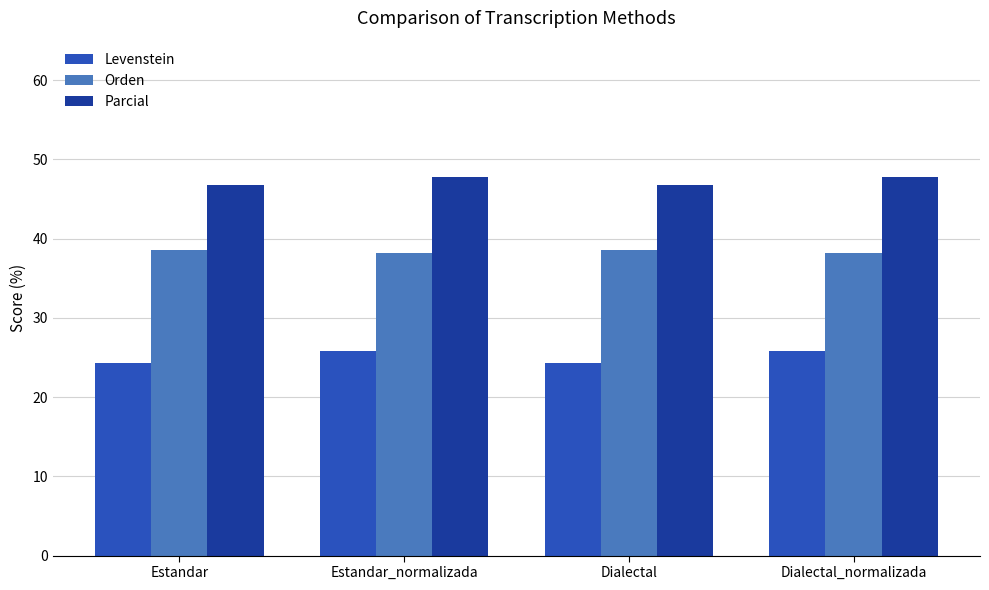

What is the label of the 2nd bar from the right?

Dialectal